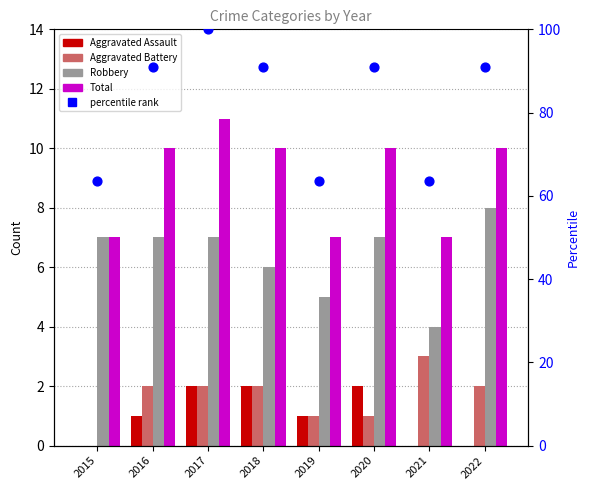

Is the value of Robbery at 2017 greater than the value of total percentile at 2022?

No